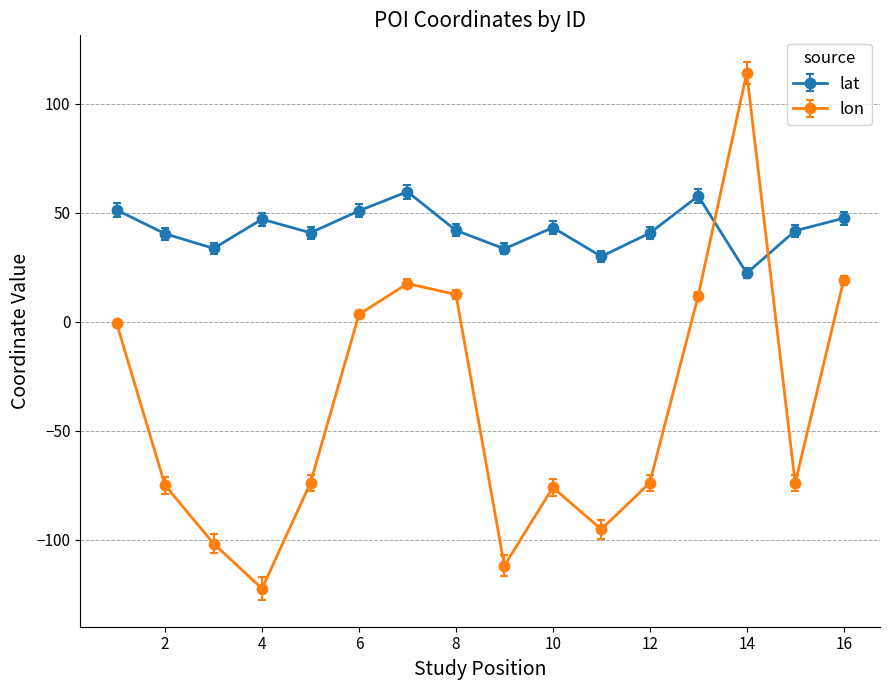

What is the minimum value shown in the chart?

-122.5